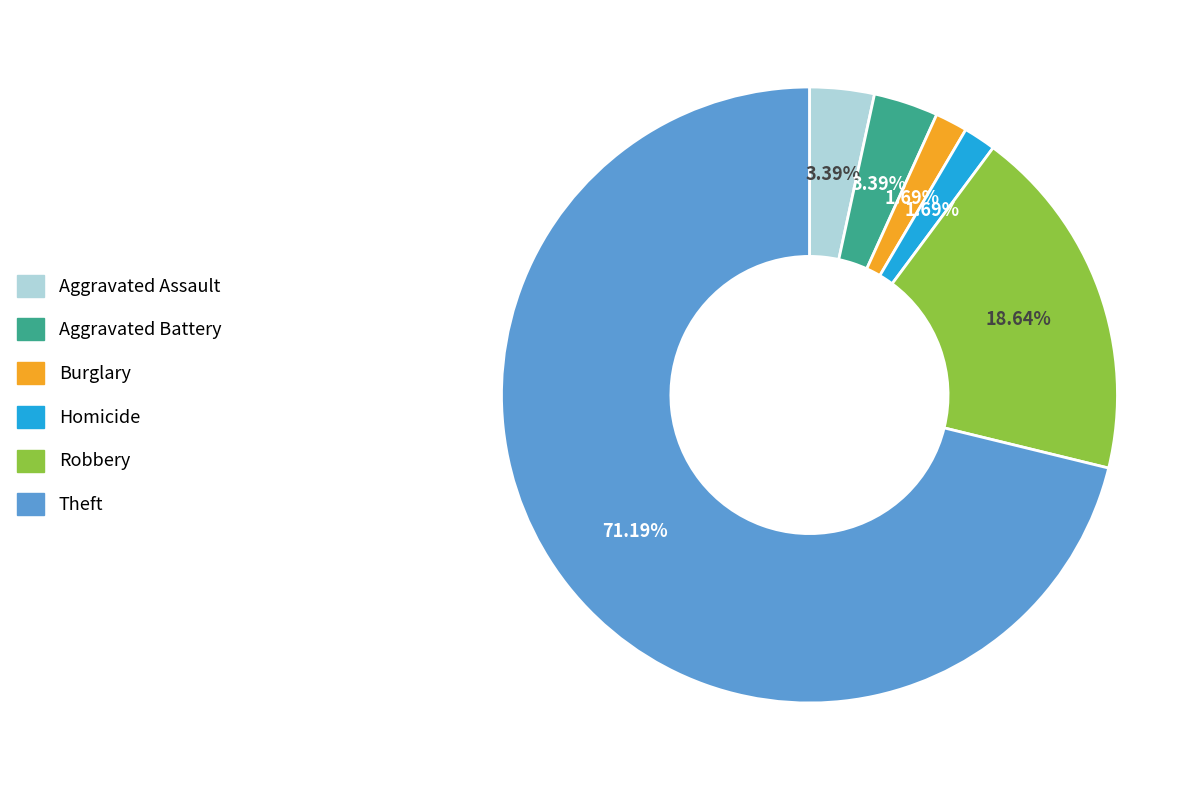

Is there any slice that represents more than half of the pie?

Yes